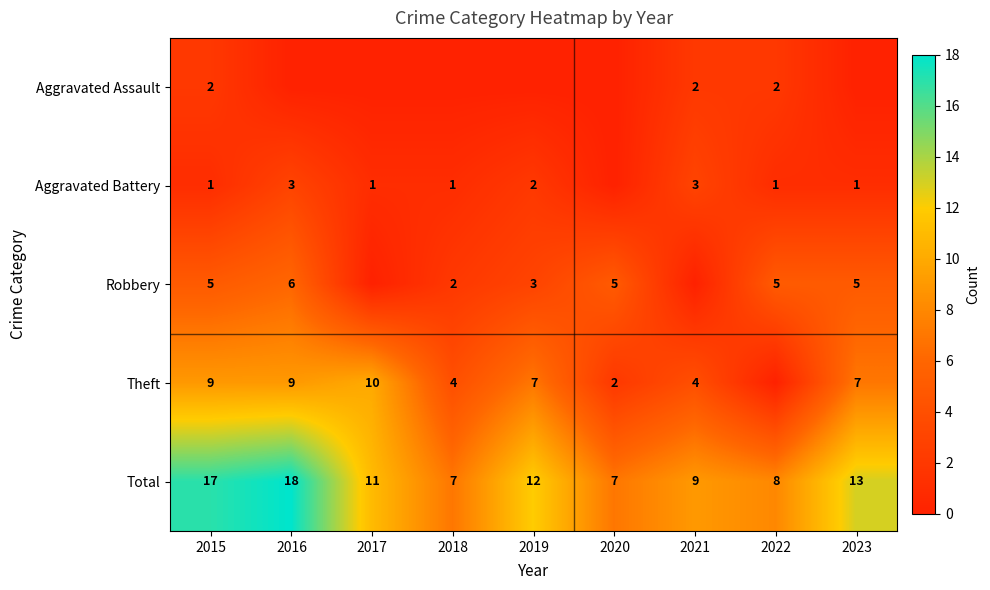

The Total series shows 13 at 2023. True or false?

True